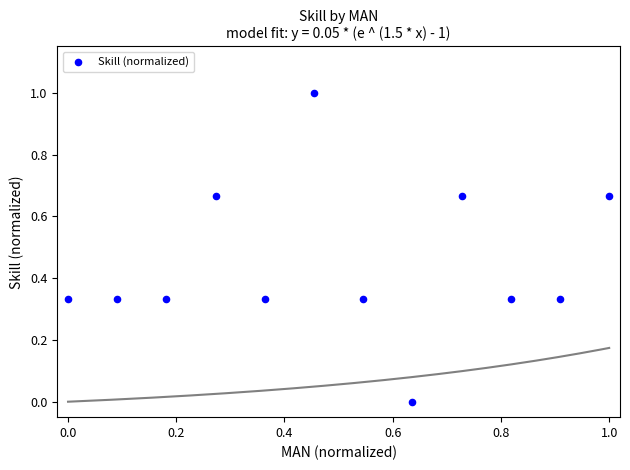

What is the average X value?

0.5